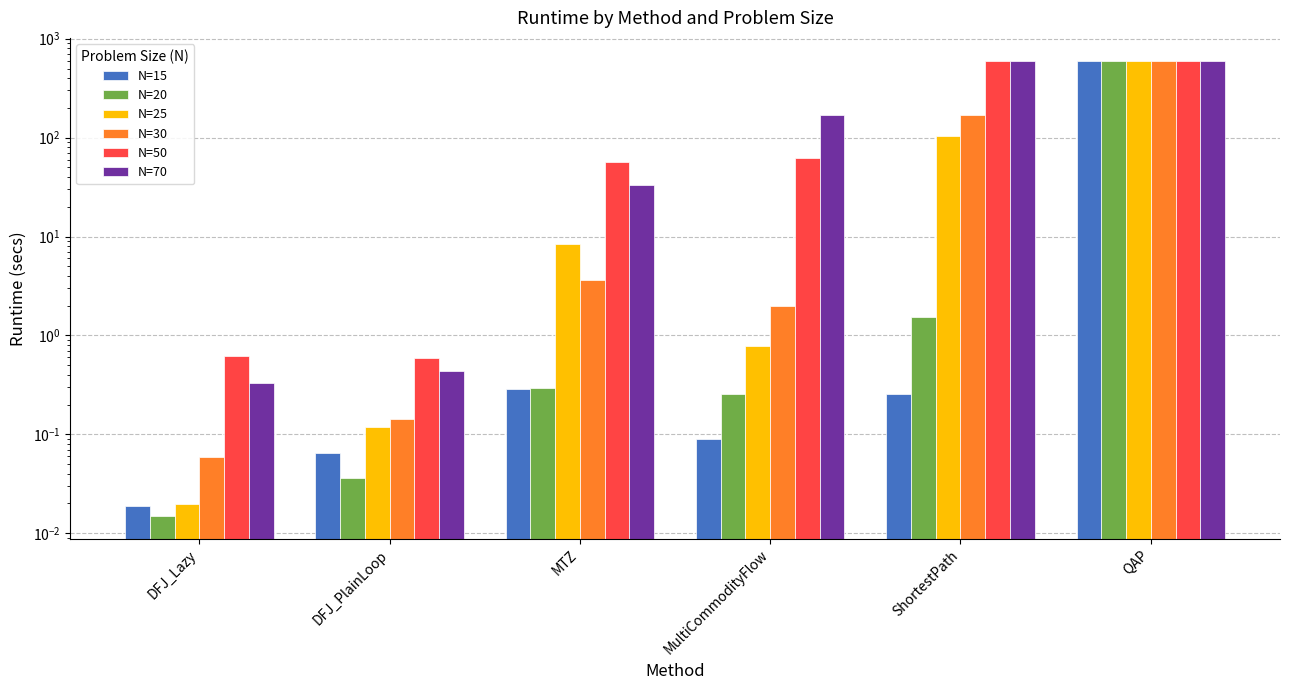

The N=25 series shows 0.0 at DFJ_Lazy. True or false?

False